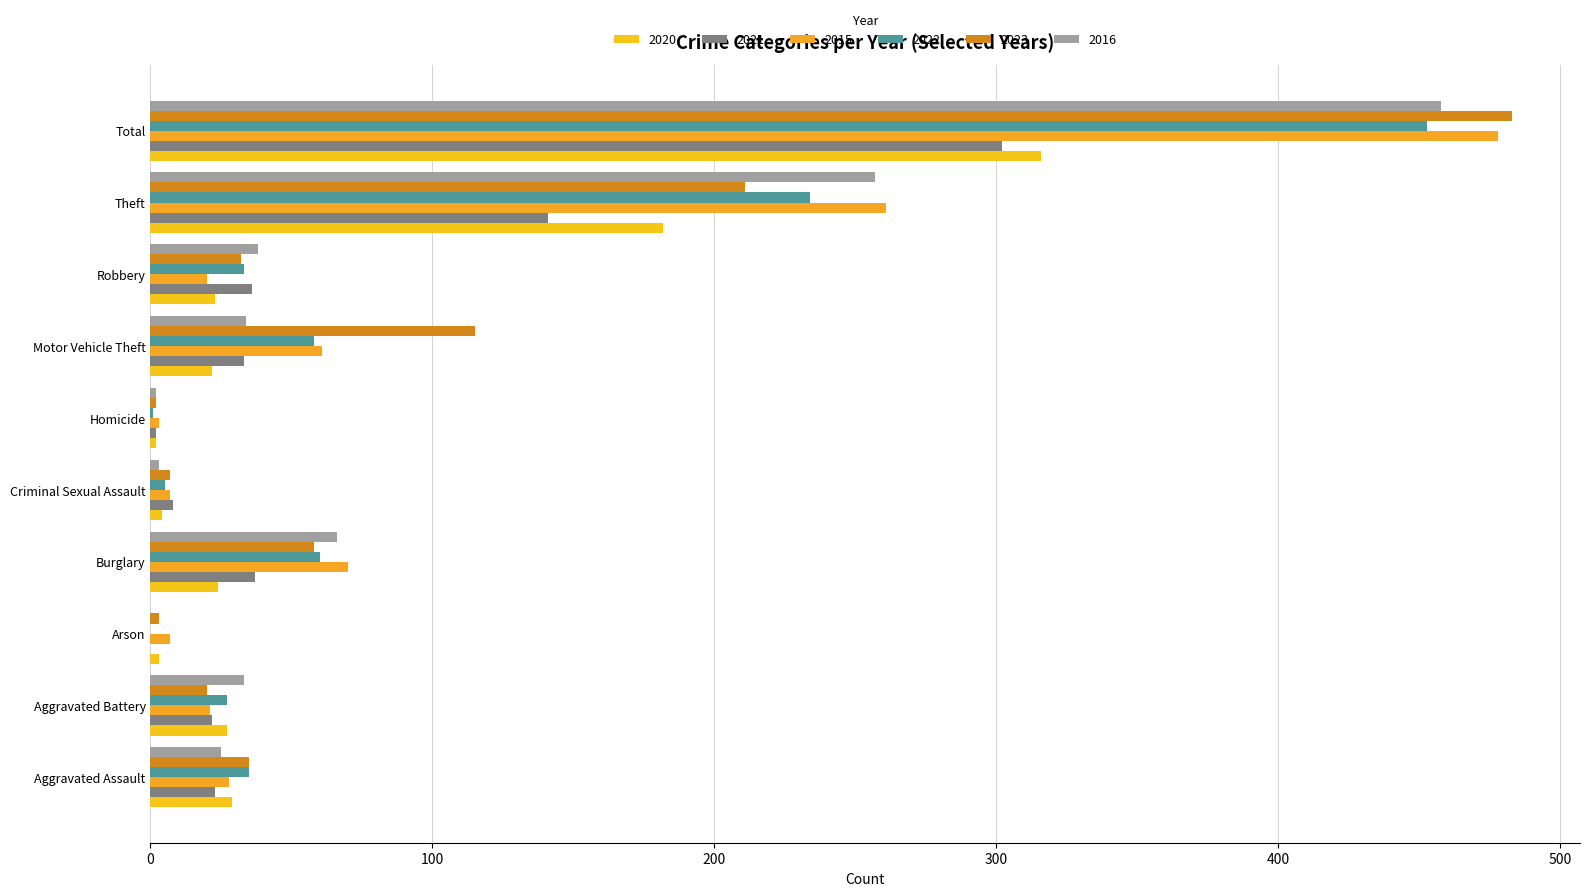

How many data points does each series have?

10